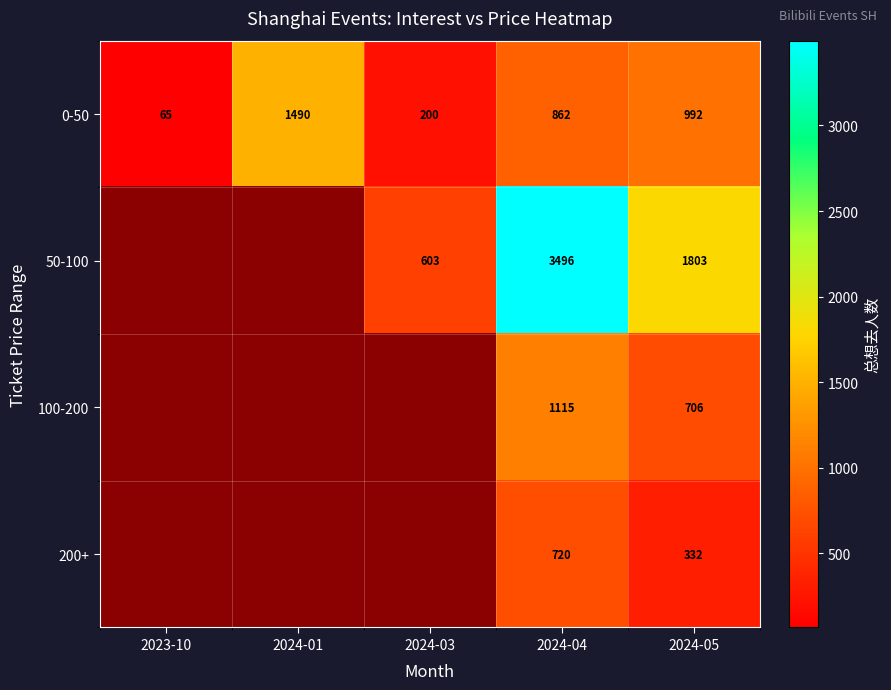

How many data points does each series have?

5